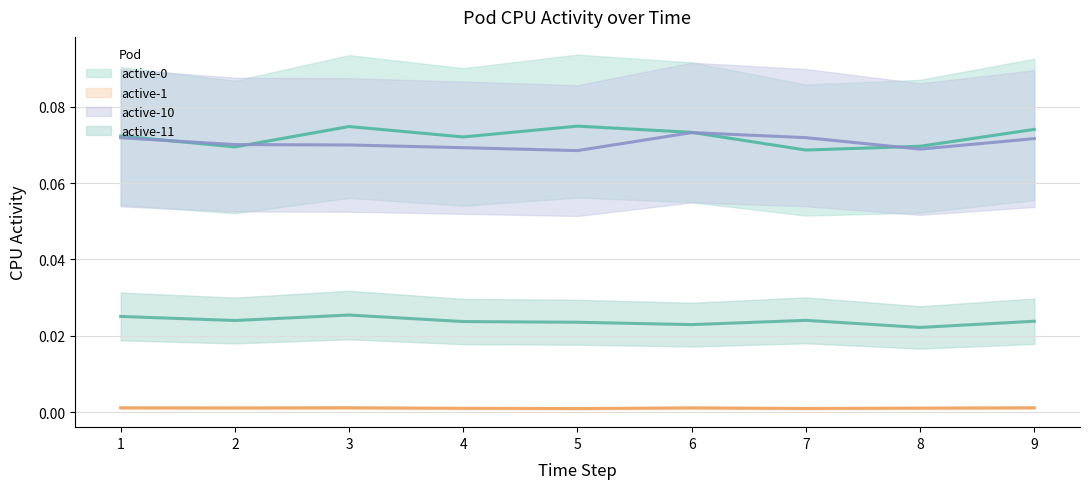

Where is active-11 nearest to the value 0?

8